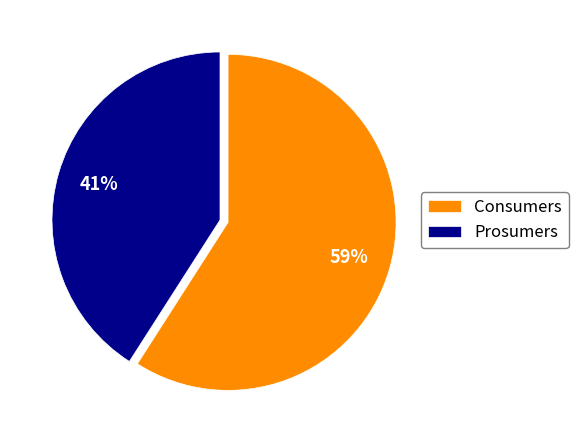

Does any single category account for the majority?

Yes